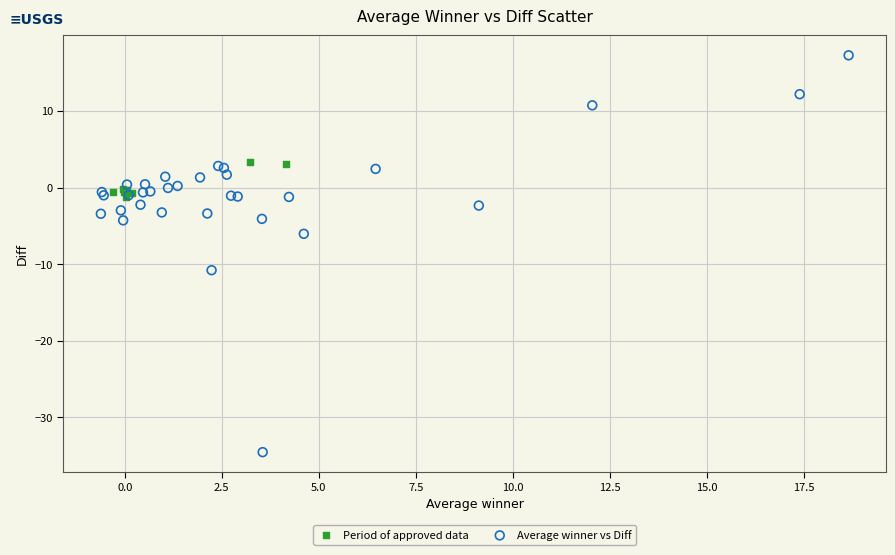

Which series contains the lowest Y value?

Average winner vs Diff